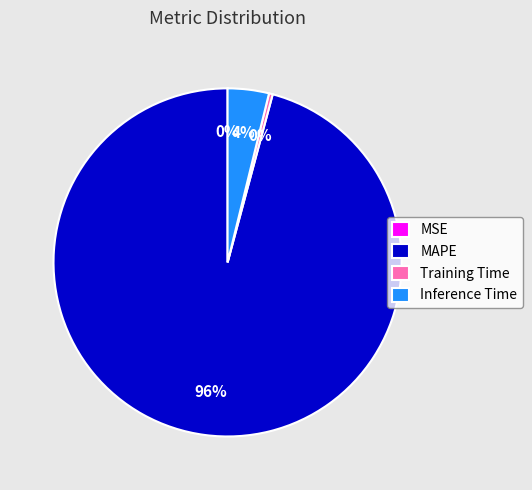

To the nearest percent, what percentage of the pie is Inference Time?

4%